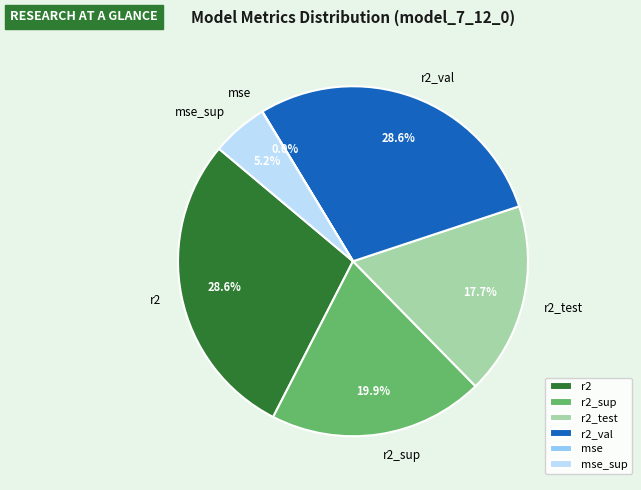

To the nearest percent, what is the difference between the largest and smallest slice percentages?

29%